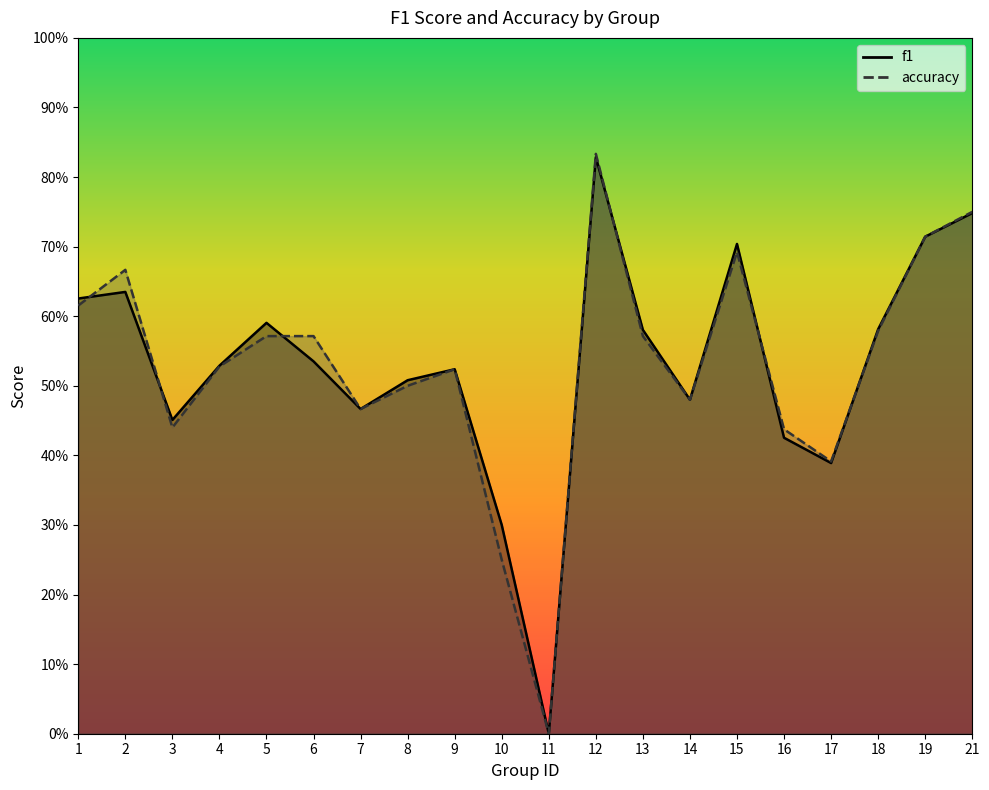

Is it true that accuracy equals 0.1 at 4?

False